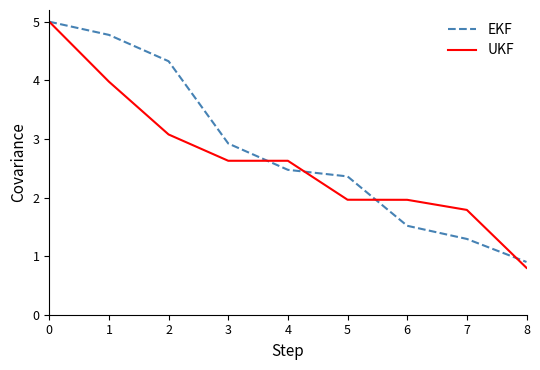

Does the chart display data point markers on the line(s)?

No